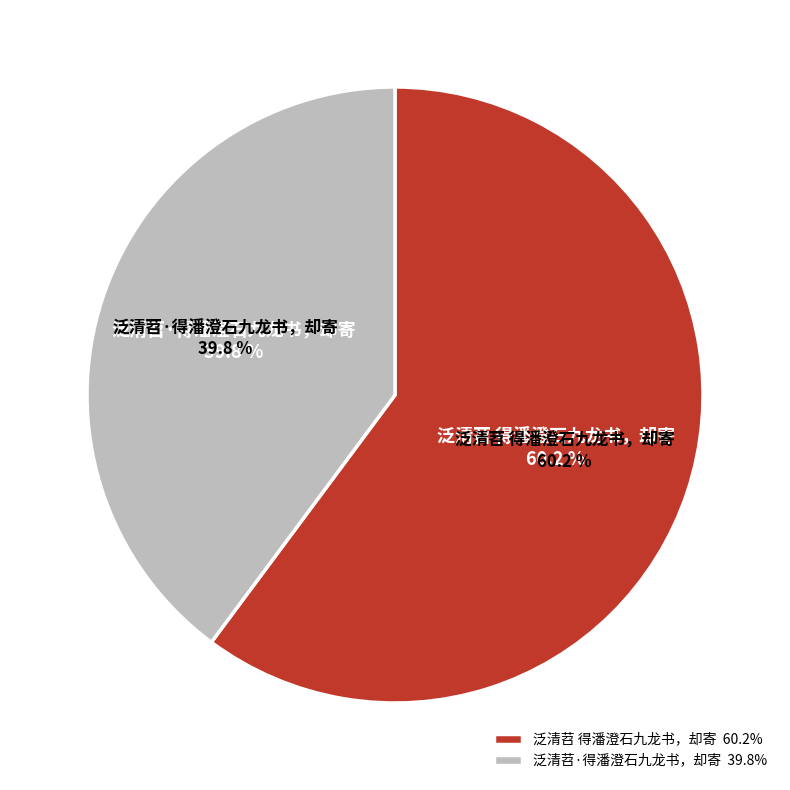

Which category accounts for the majority?

泛清苕 得潘澄石九龙书，却寄